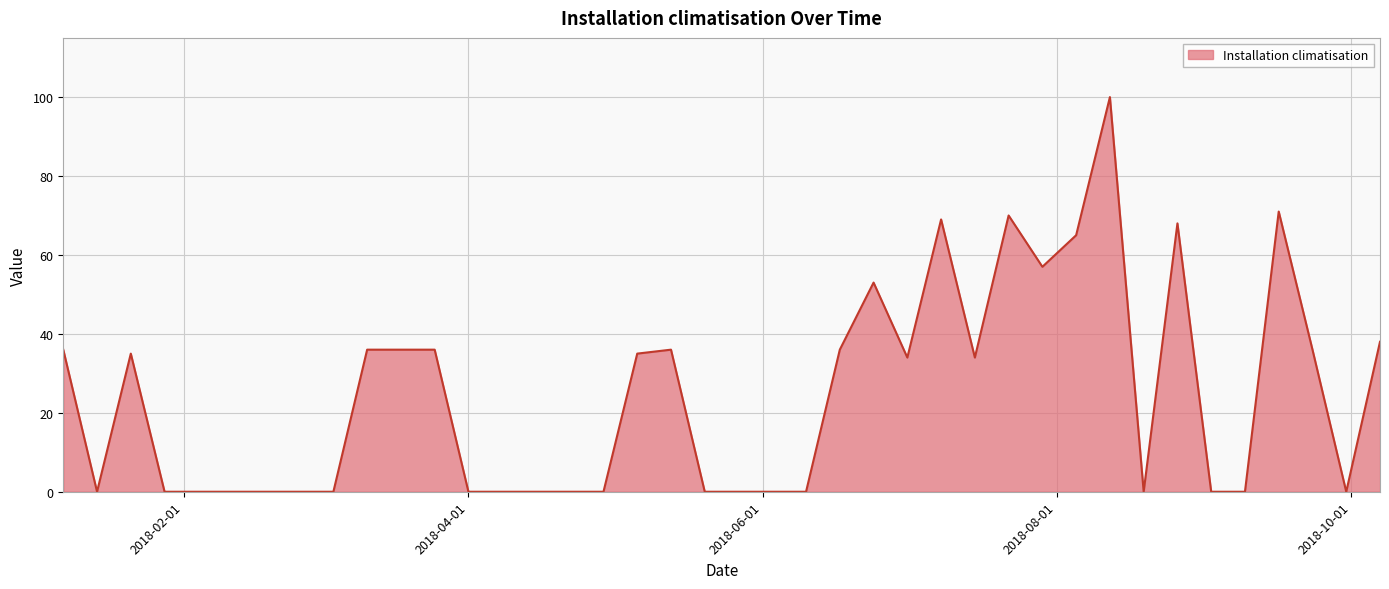

How many values are below 34?

20